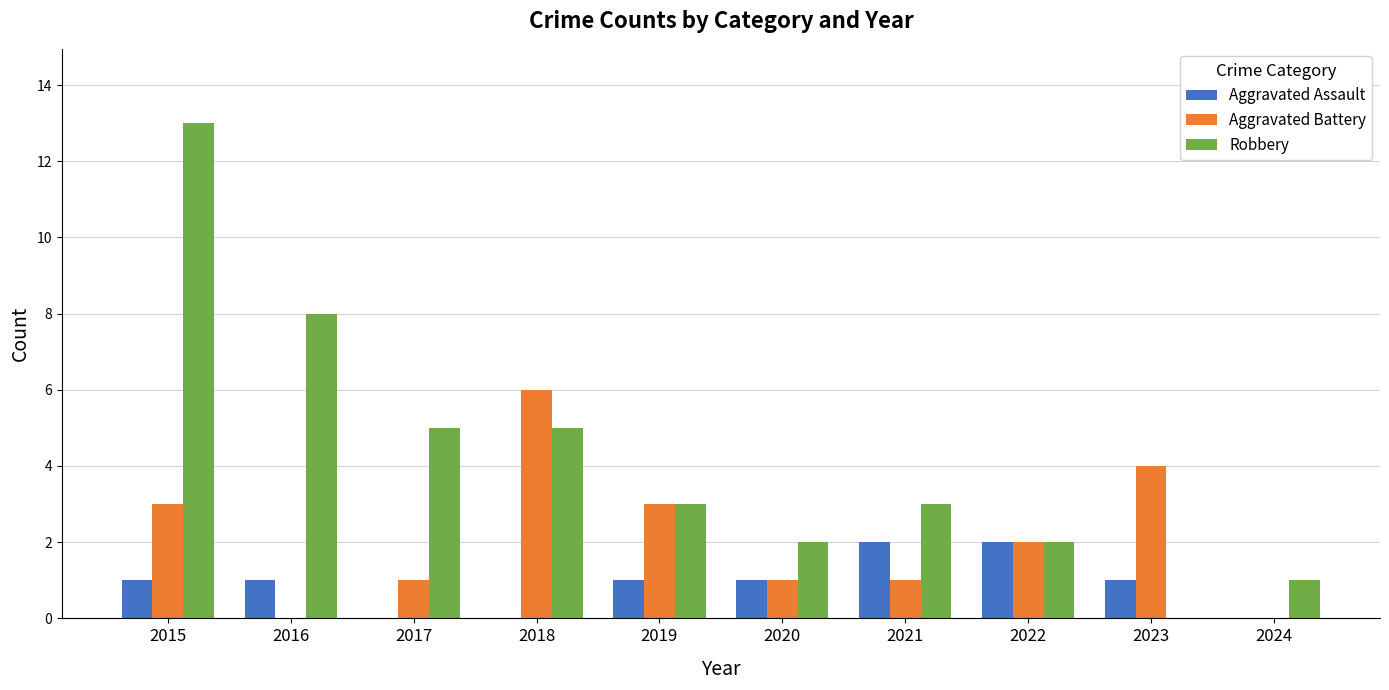

At which label does Robbery reach its peak?

2015